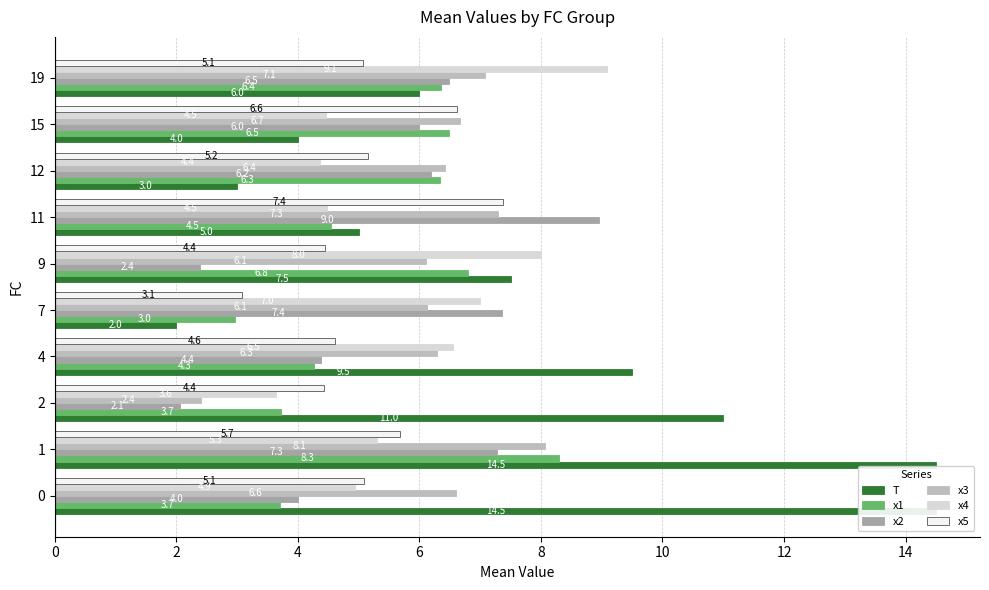

What is the lowest value of the x4 series?

3.6